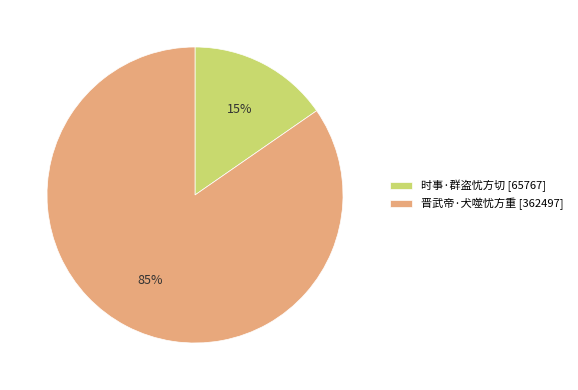

Which slice is the smallest?

时事·群盗忧方切